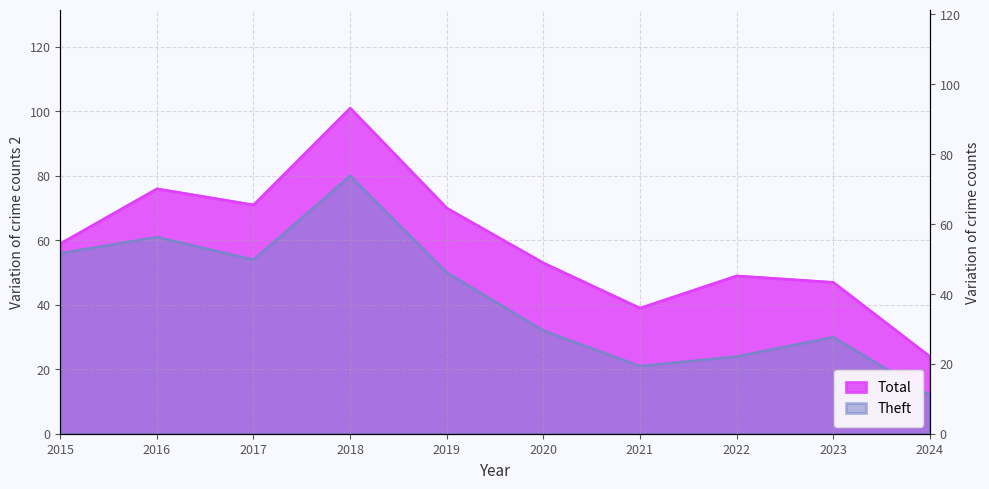

Which category has the lowest value in the Theft series?

2024